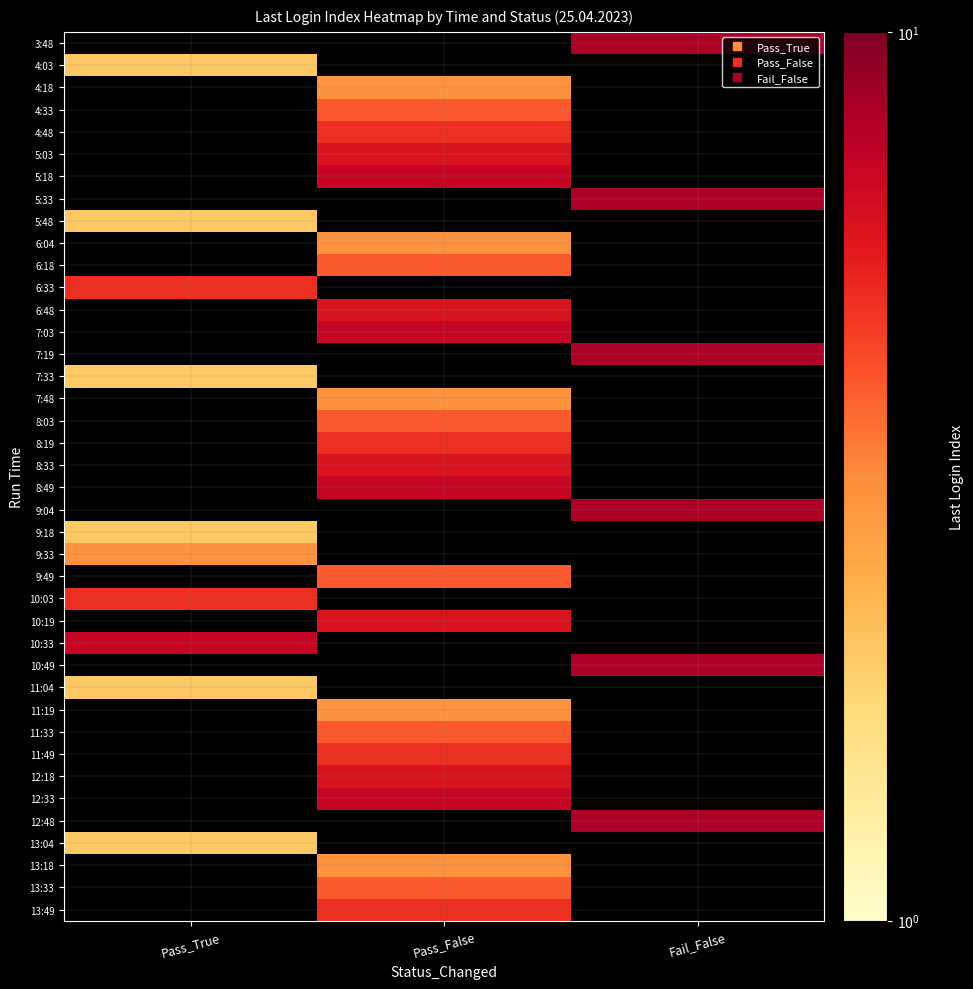

Between Pass_True and Pass_False, which is larger?

Pass_False